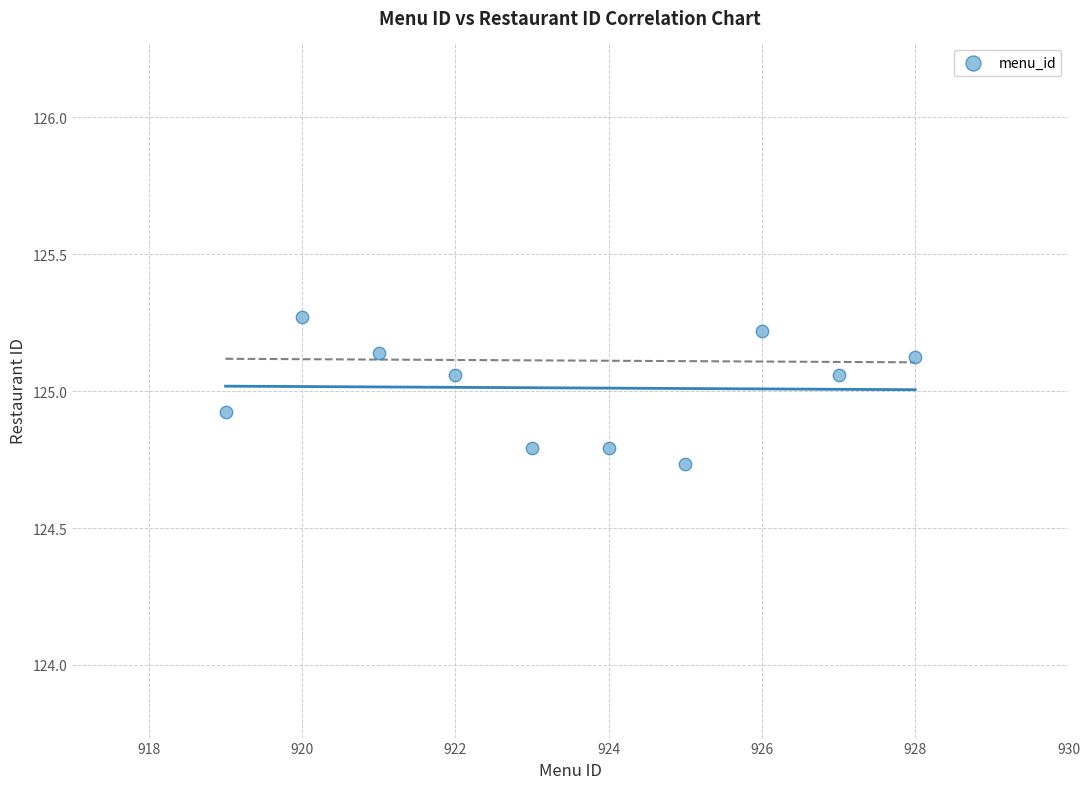

What is the average Y value?

125.0